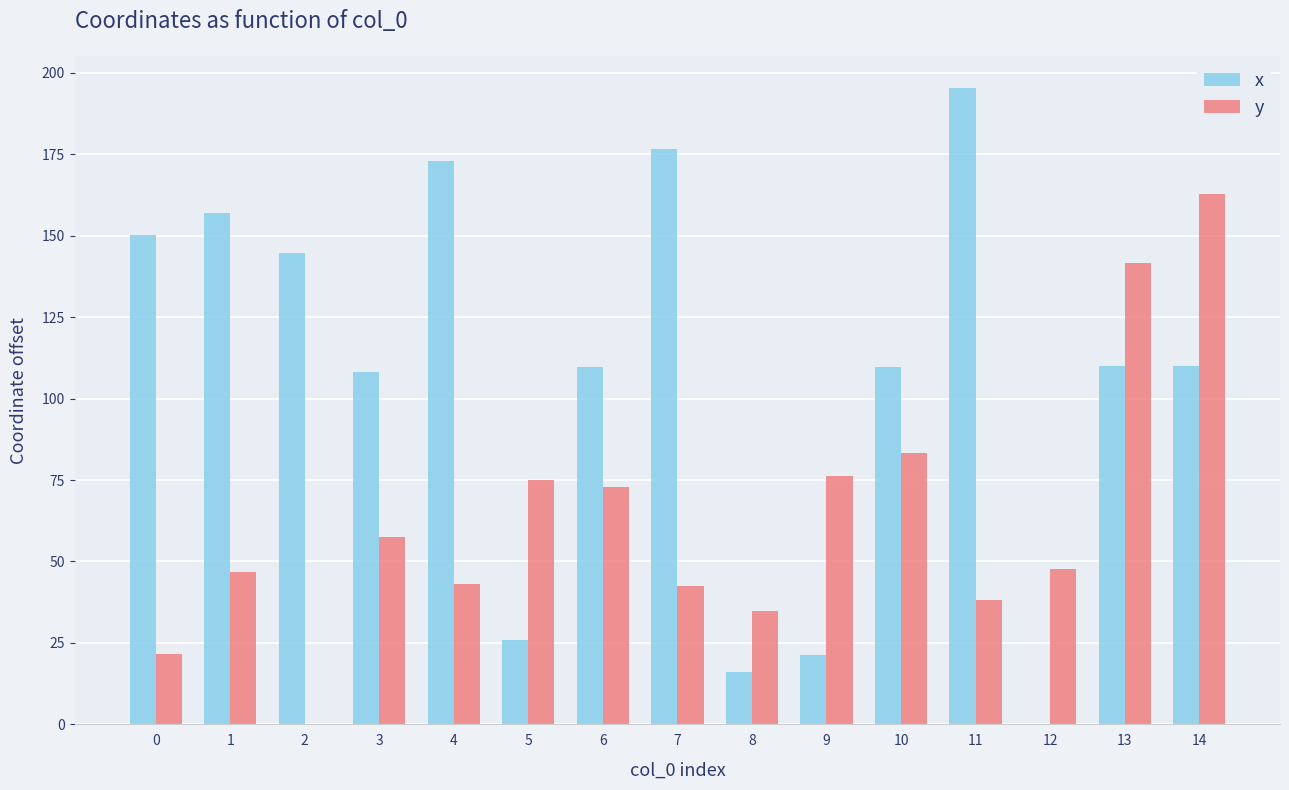

At which category is the sum across all series the highest?

14